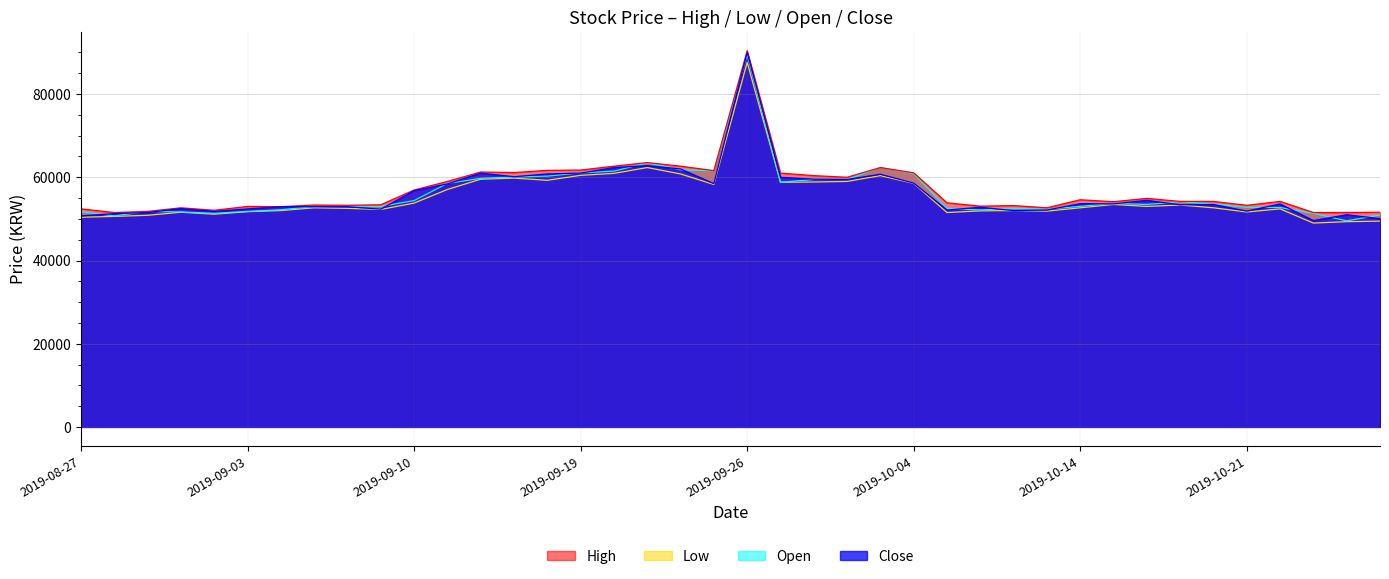

What is the highest value of the Open series?

89500.0